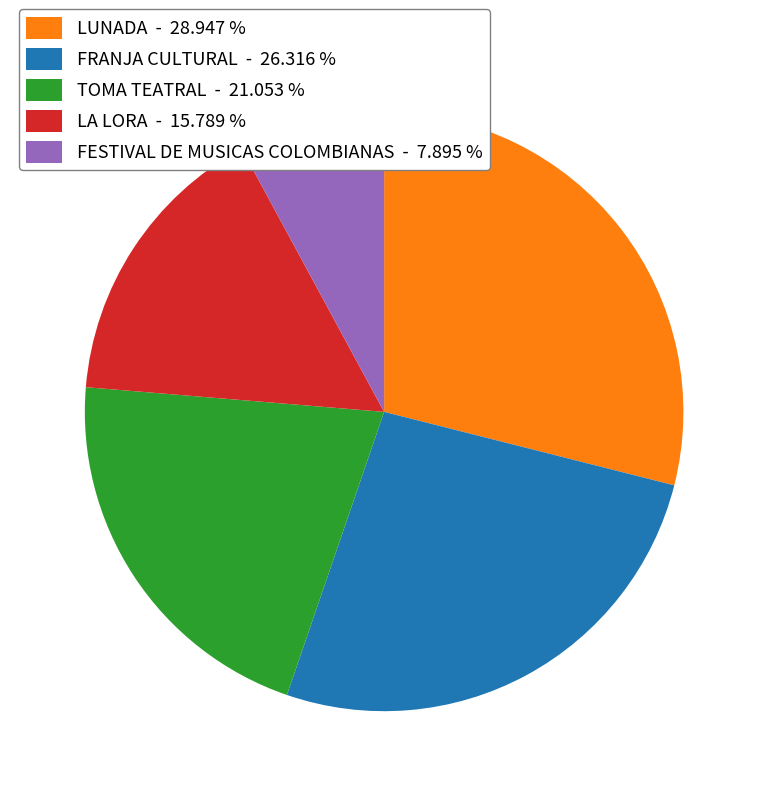

Does FESTIVAL DE MUSICAS COLOMBIANAS account for over 50% of the chart?

No